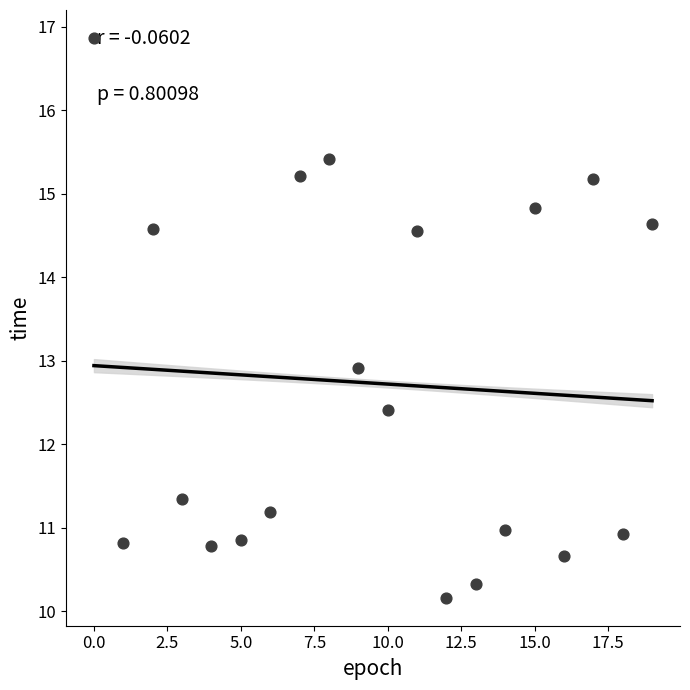

What Y value in the scatter plot is closest to 13?

12.9